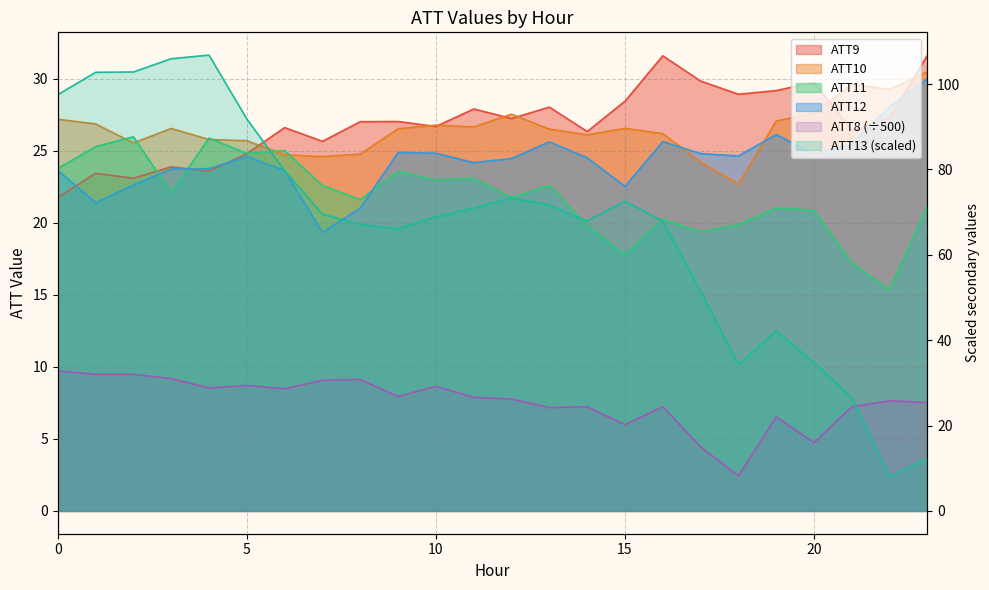

How many data points in ATT10 are above 26?

16